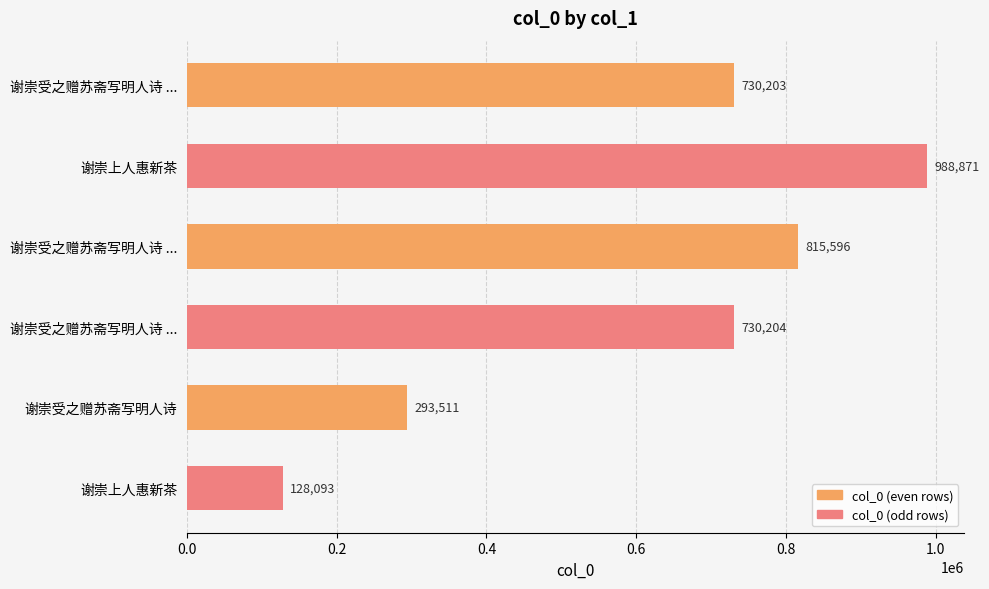

Are the bars grouped side by side (vs. stacked)?

No